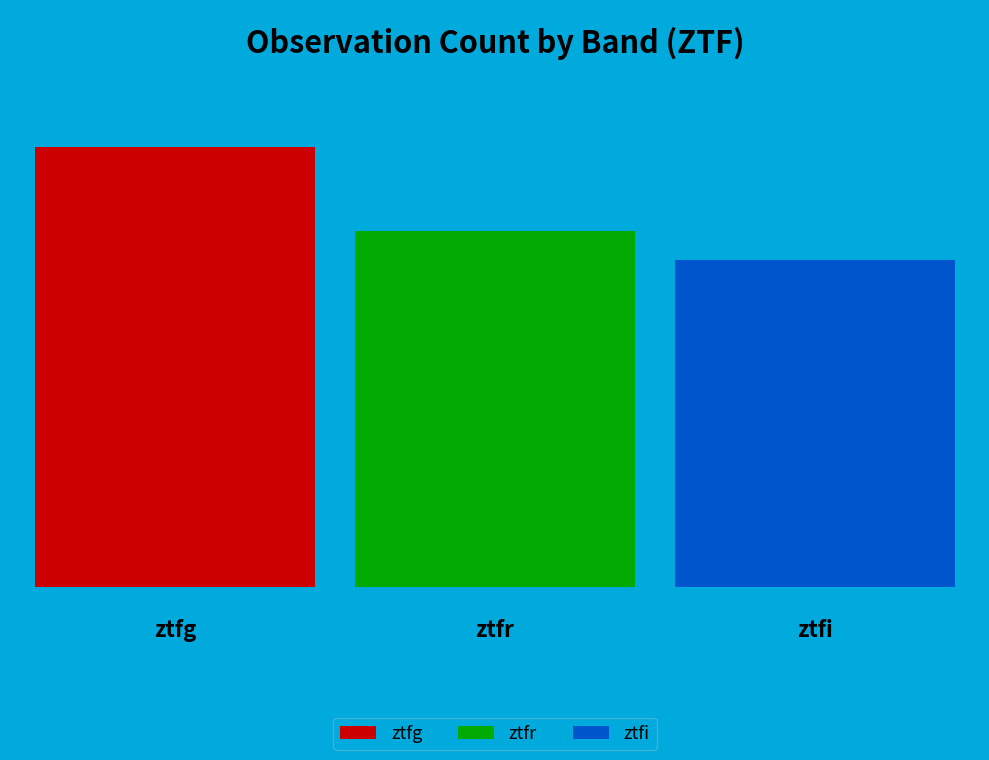

Does ztfi account for over 50% of the chart?

No